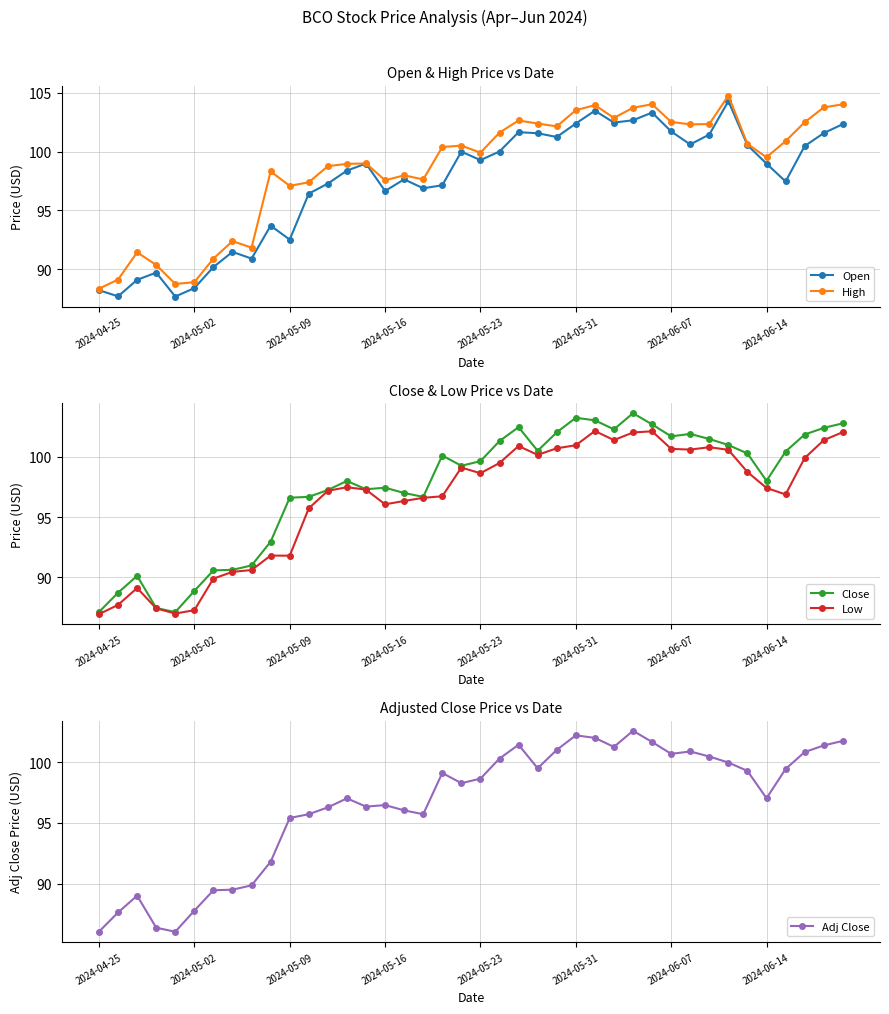

What is the maximum value shown in the chart?

104.7